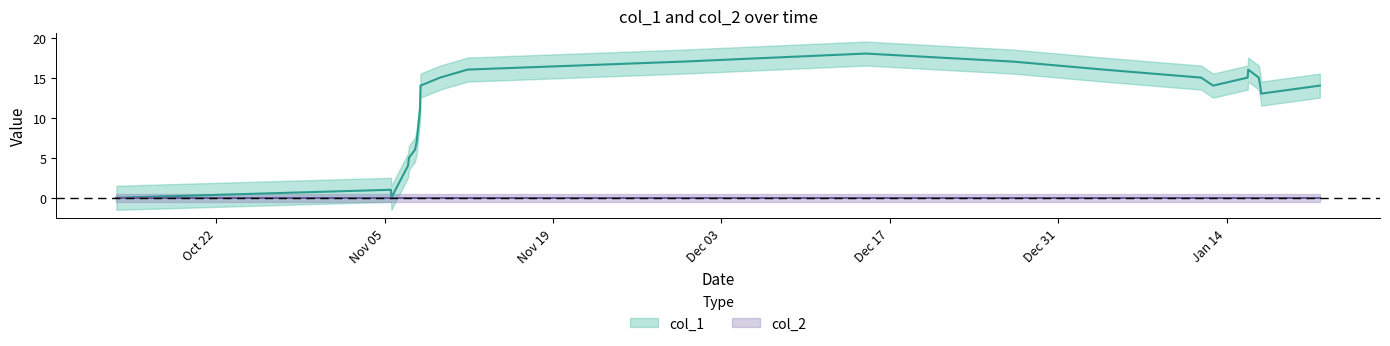

What is the difference between the maximum and minimum values?

18